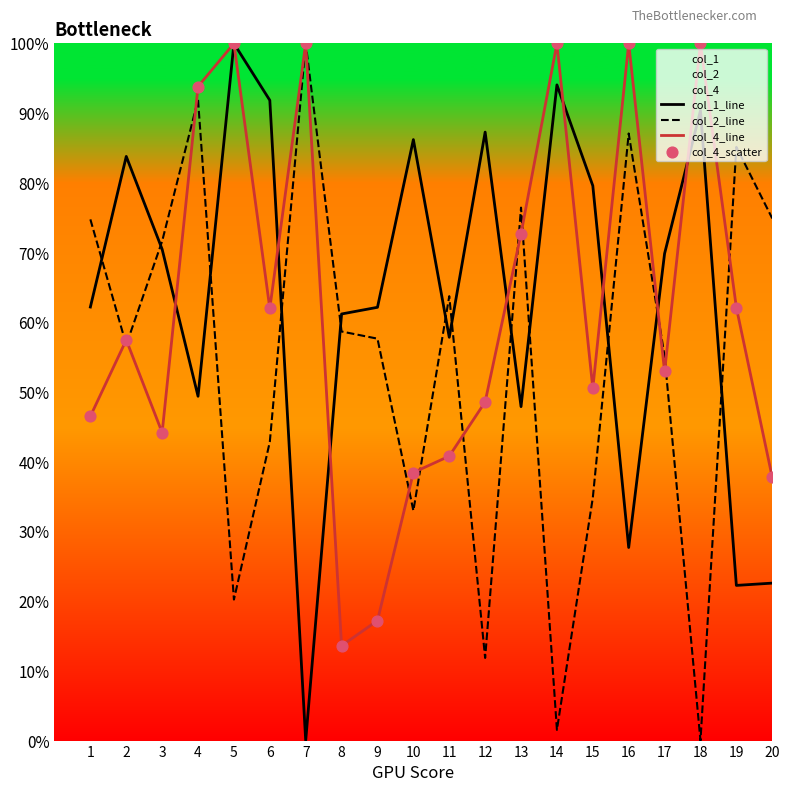

Which series reaches the maximum Y coordinate?

col_1_line